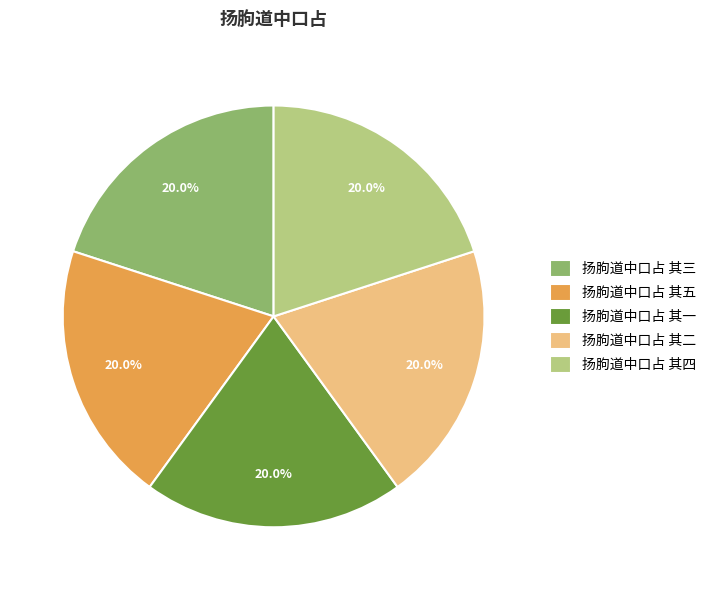

To the nearest percent, what portion does 扬朐道中口占 其四 represent?

20%